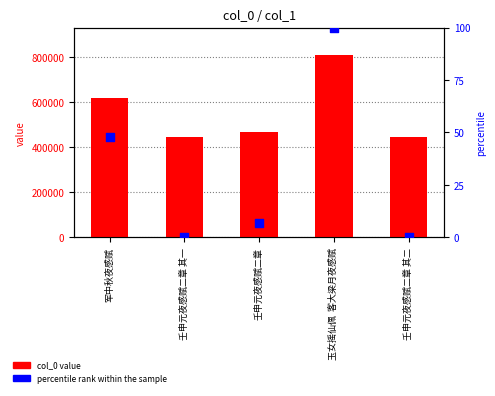

Which series reaches the maximum Y coordinate?

col_0 value